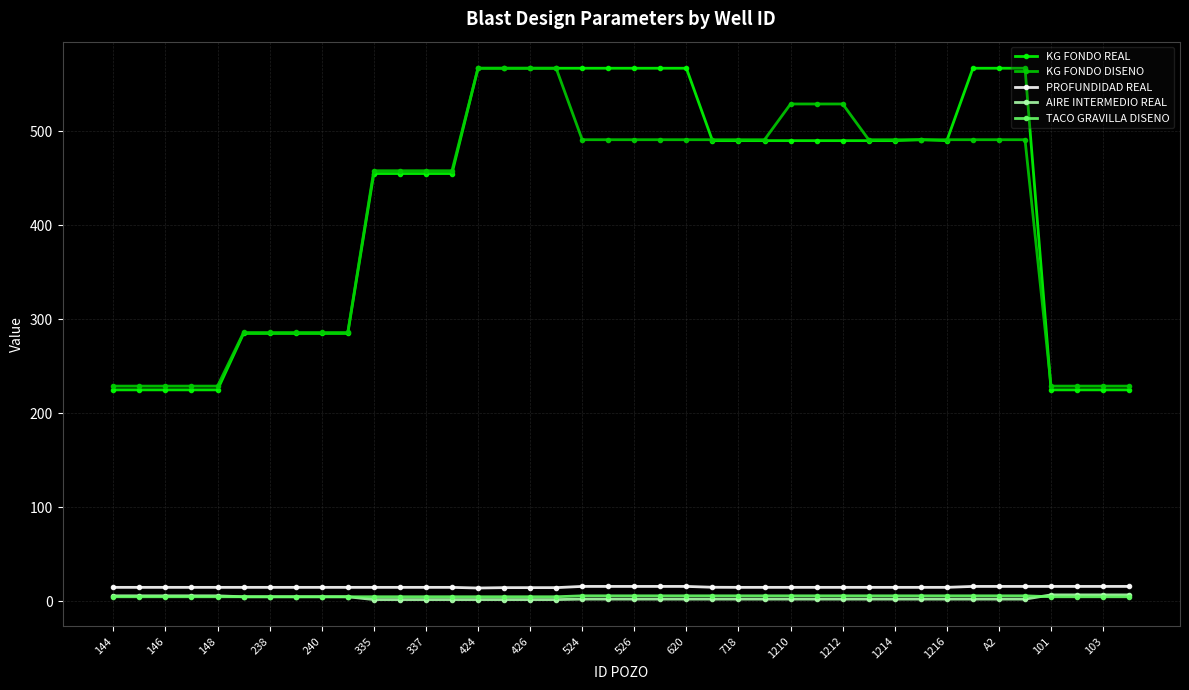

Which series has the largest range (max minus min)?

KG FONDO REAL